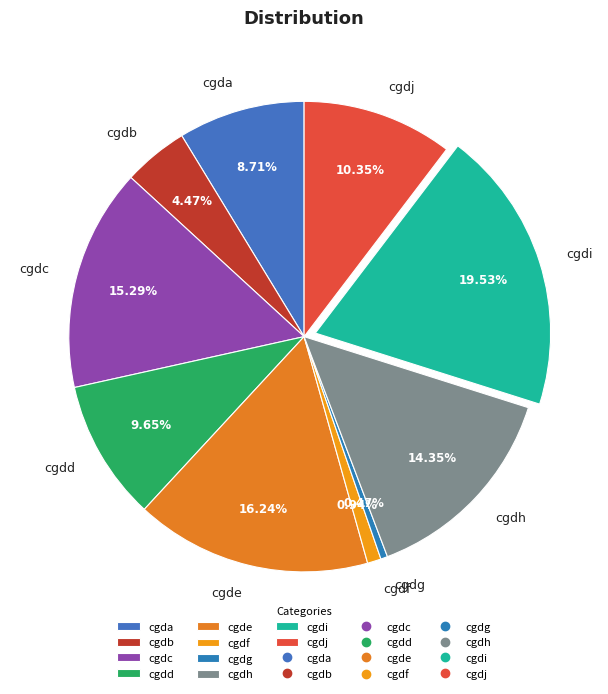

To the nearest percent, what is the difference between the cgde and cgda slice percentages?

8%